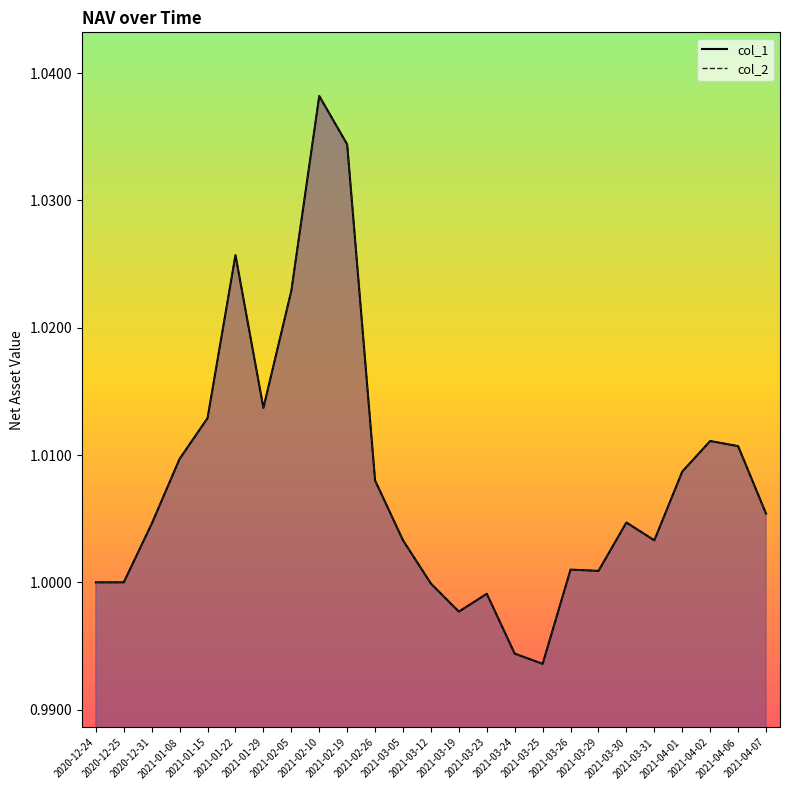

Reading left to right, list all the values displayed in this chart.

col_1: 1.0	1.0	1.0	1.0	1.0	1.0	1.0	1.0	1.0	1.0	1.0	1.0	1.0	1.0	1.0	1.0	1.0	1.0	1.0	1.0	1.0	1.0	1.0	1.0	1.0
col_2: 1.0	1.0	1.0	1.0	1.0	1.0	1.0	1.0	1.0	1.0	1.0	1.0	1.0	1.0	1.0	1.0	1.0	1.0	1.0	1.0	1.0	1.0	1.0	1.0	1.0